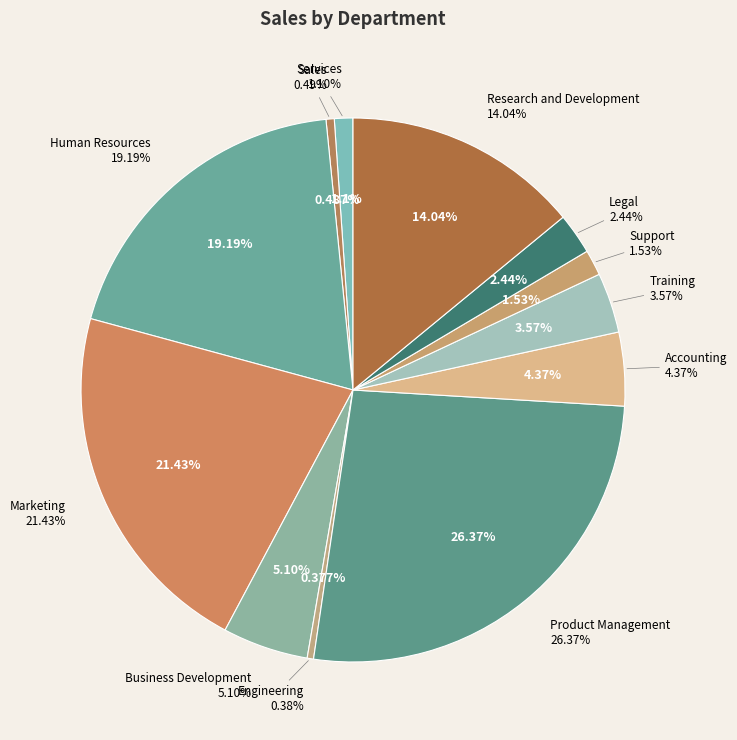

Does any single category account for the majority?

No